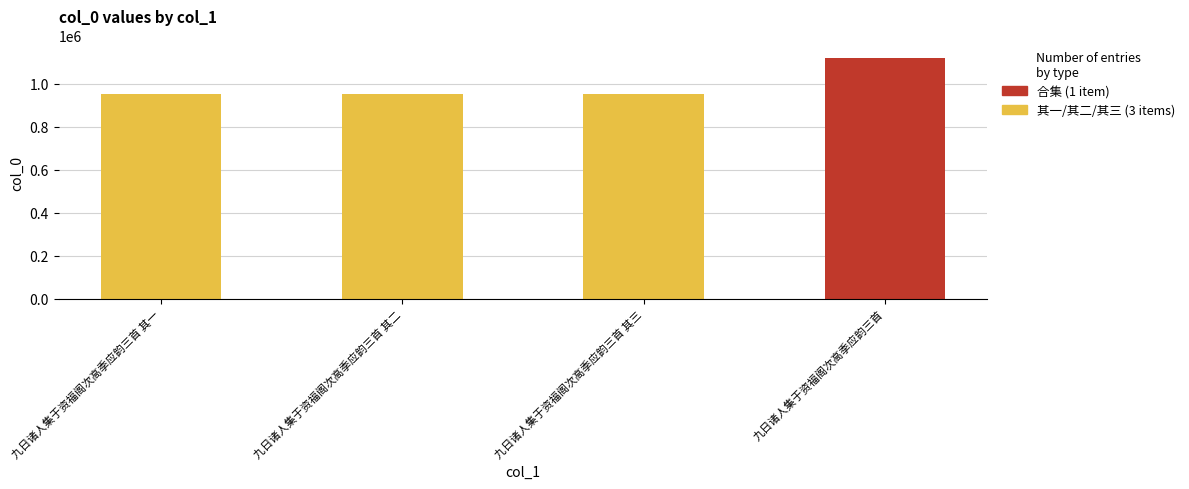

Which category has the highest value across all series?

九日诸人集于资福阁次高季应韵三首